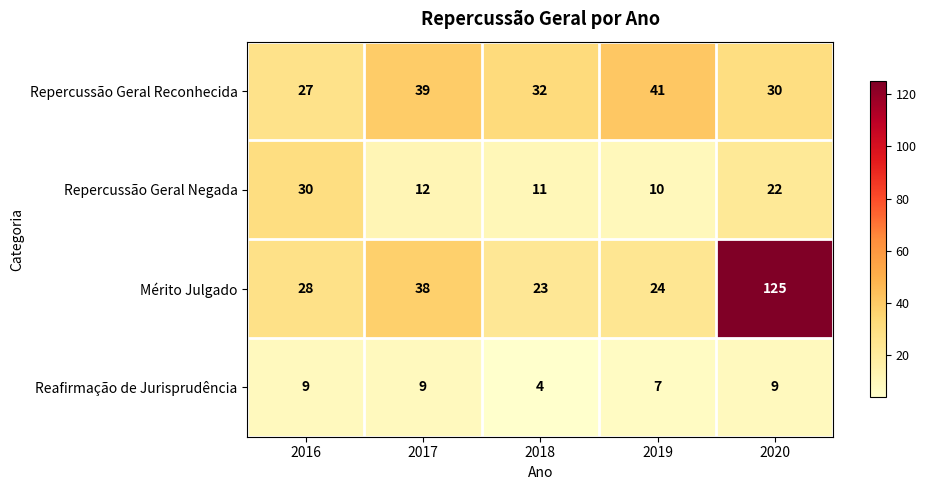

The value of Repercussão Geral Negada at 2019 is 10. True or false?

True